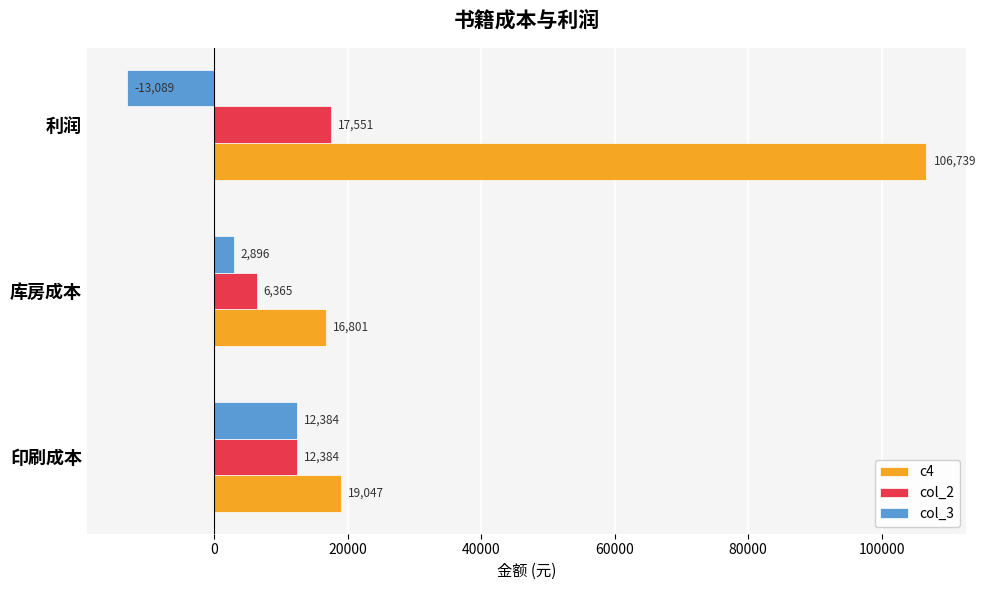

Which series changed the most between 库房成本 and 利润?

c4